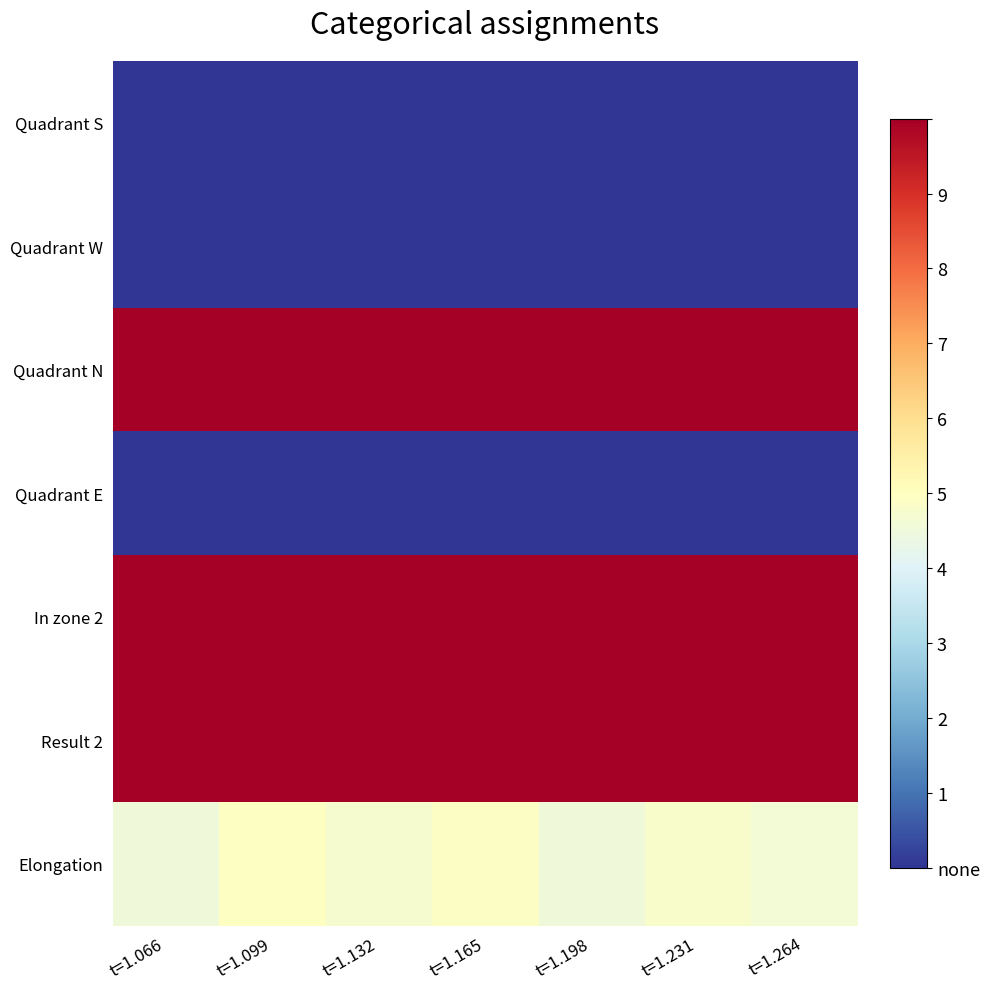

Reading left to right, extract all data points from this chart.

Quadrant S: t=1.066=0.0	t=1.099=0.0	t=1.132=0.0	t=1.165=0.0	t=1.198=0.0	t=1.231=0.0	t=1.264=0.0
Quadrant W: t=1.066=0.0	t=1.099=0.0	t=1.132=0.0	t=1.165=0.0	t=1.198=0.0	t=1.231=0.0	t=1.264=0.0
Quadrant N: t=1.066=1.0	t=1.099=1.0	t=1.132=1.0	t=1.165=1.0	t=1.198=1.0	t=1.231=1.0	t=1.264=1.0
Quadrant E: t=1.066=0.0	t=1.099=0.0	t=1.132=0.0	t=1.165=0.0	t=1.198=0.0	t=1.231=0.0	t=1.264=0.0
In zone 2: t=1.066=1.0	t=1.099=1.0	t=1.132=1.0	t=1.165=1.0	t=1.198=1.0	t=1.231=1.0	t=1.264=1.0
Result 2: t=1.066=1.0	t=1.099=1.0	t=1.132=1.0	t=1.165=1.0	t=1.198=1.0	t=1.231=1.0	t=1.264=1.0
Elongation: t=1.066=0.5	t=1.099=0.5	t=1.132=0.5	t=1.165=0.5	t=1.198=0.5	t=1.231=0.5	t=1.264=0.5